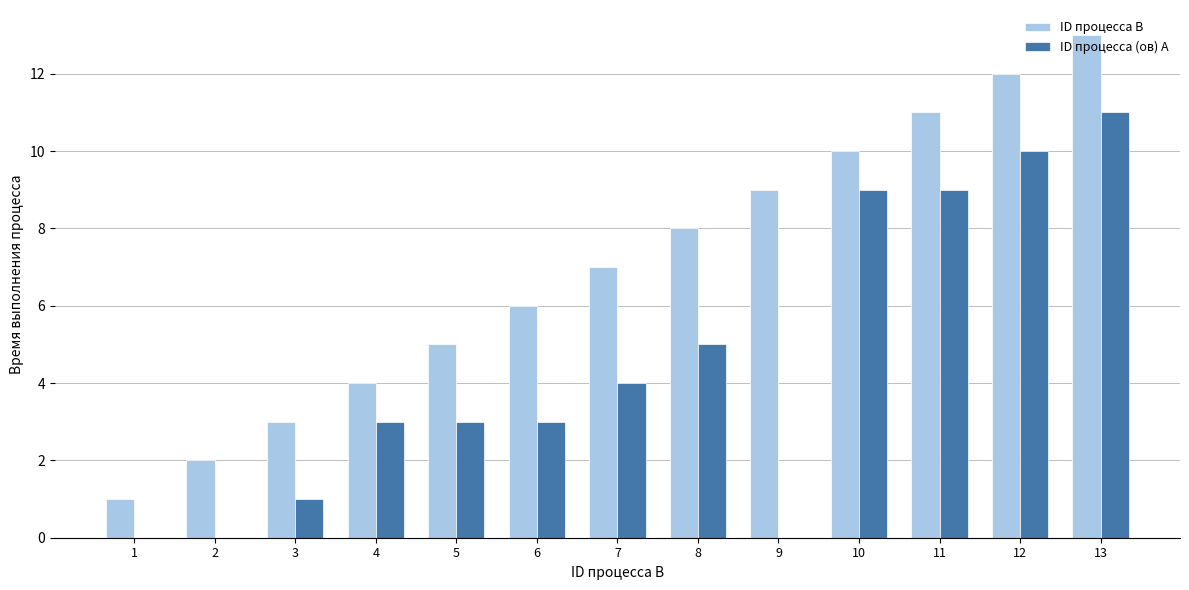

Which series changed the most between 10 and 12?

ID процесса B